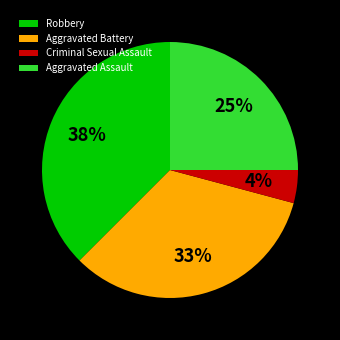

To the nearest percent, what is the average slice percentage?

25%